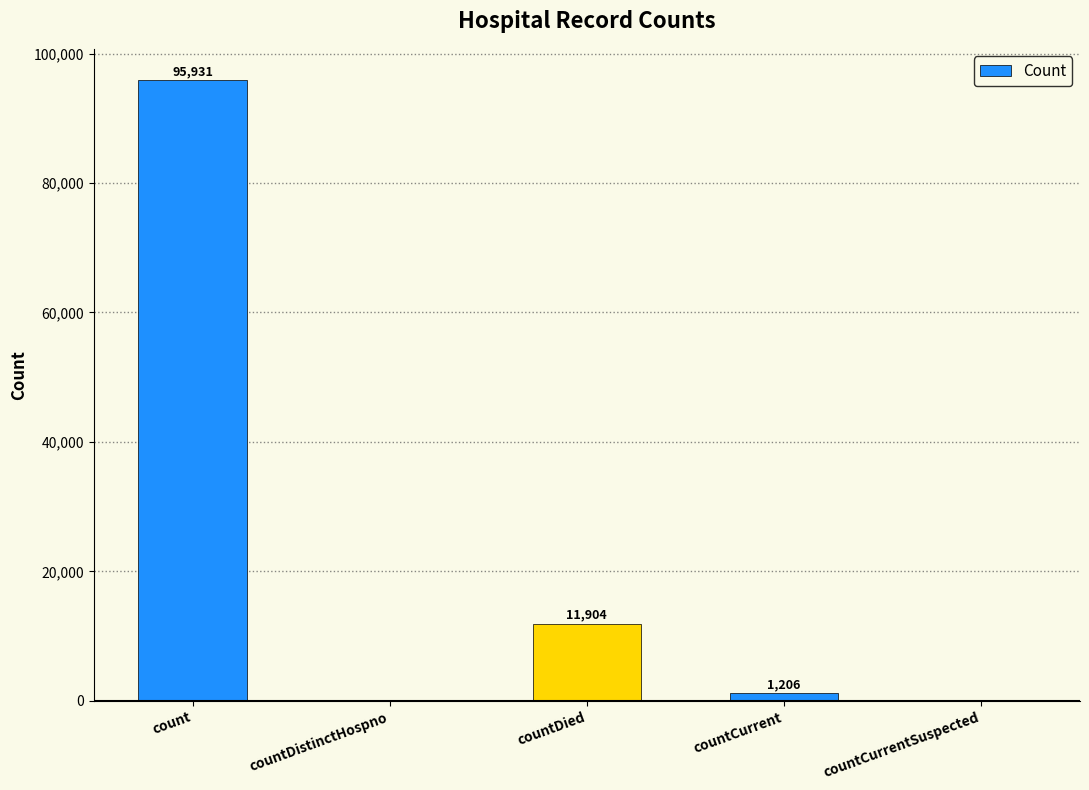

How many series are shown in this chart?

1